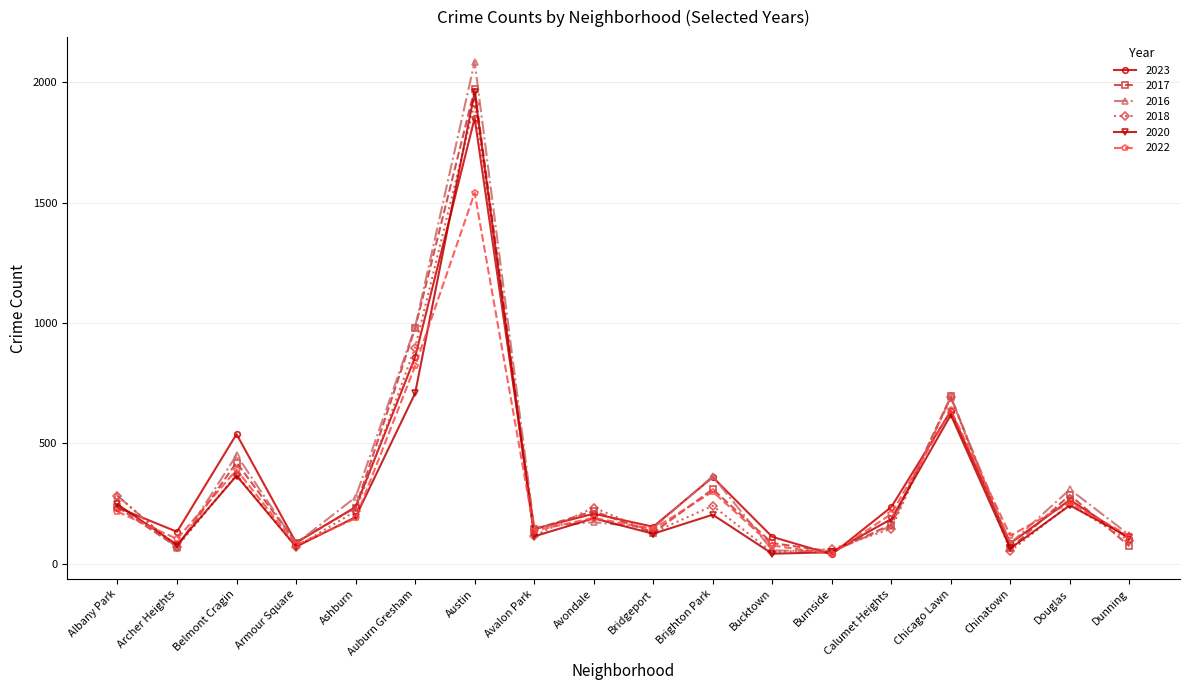

In 2023, how many points are higher than both neighbors (excluding endpoints)?

6